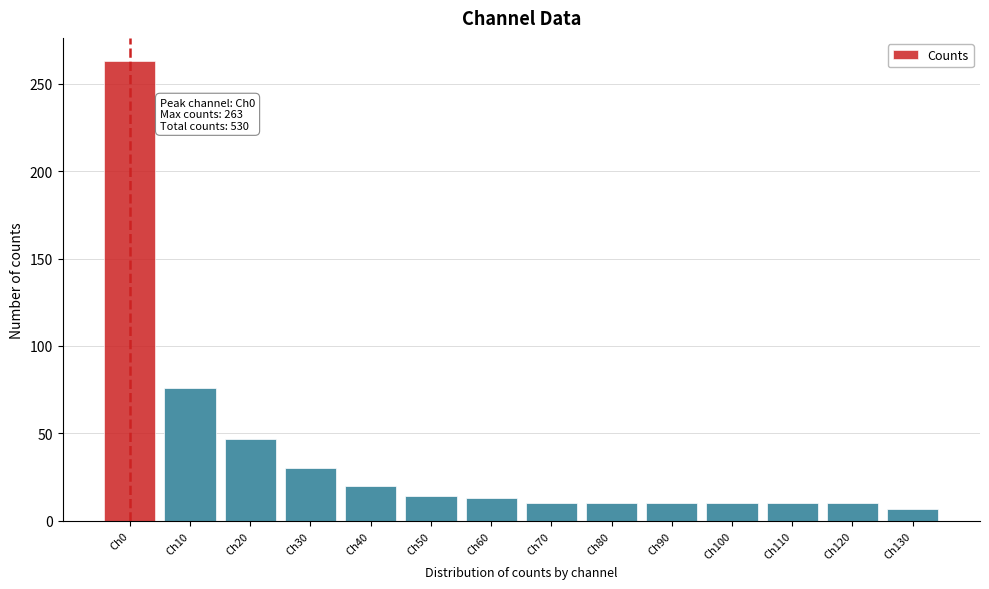

What is the difference between the maximum and minimum values?

256